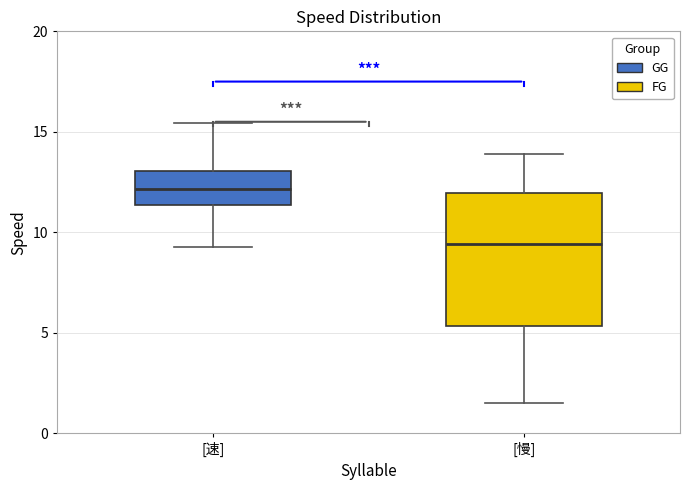

Reading left to right, transcribe this box plot: for each box, give where its median line is, the range the box spans, and where its two whiskers end, as read against the y-axis. The values are not printed on the chart, so give them approximately, as read against the axis.

[速]: median 12.0, box 11.5 to 13.0, whiskers 9.5 to 15.5
[慢]: median 9.5, box 5.5 to 12.0, whiskers 1.5 to 14.0